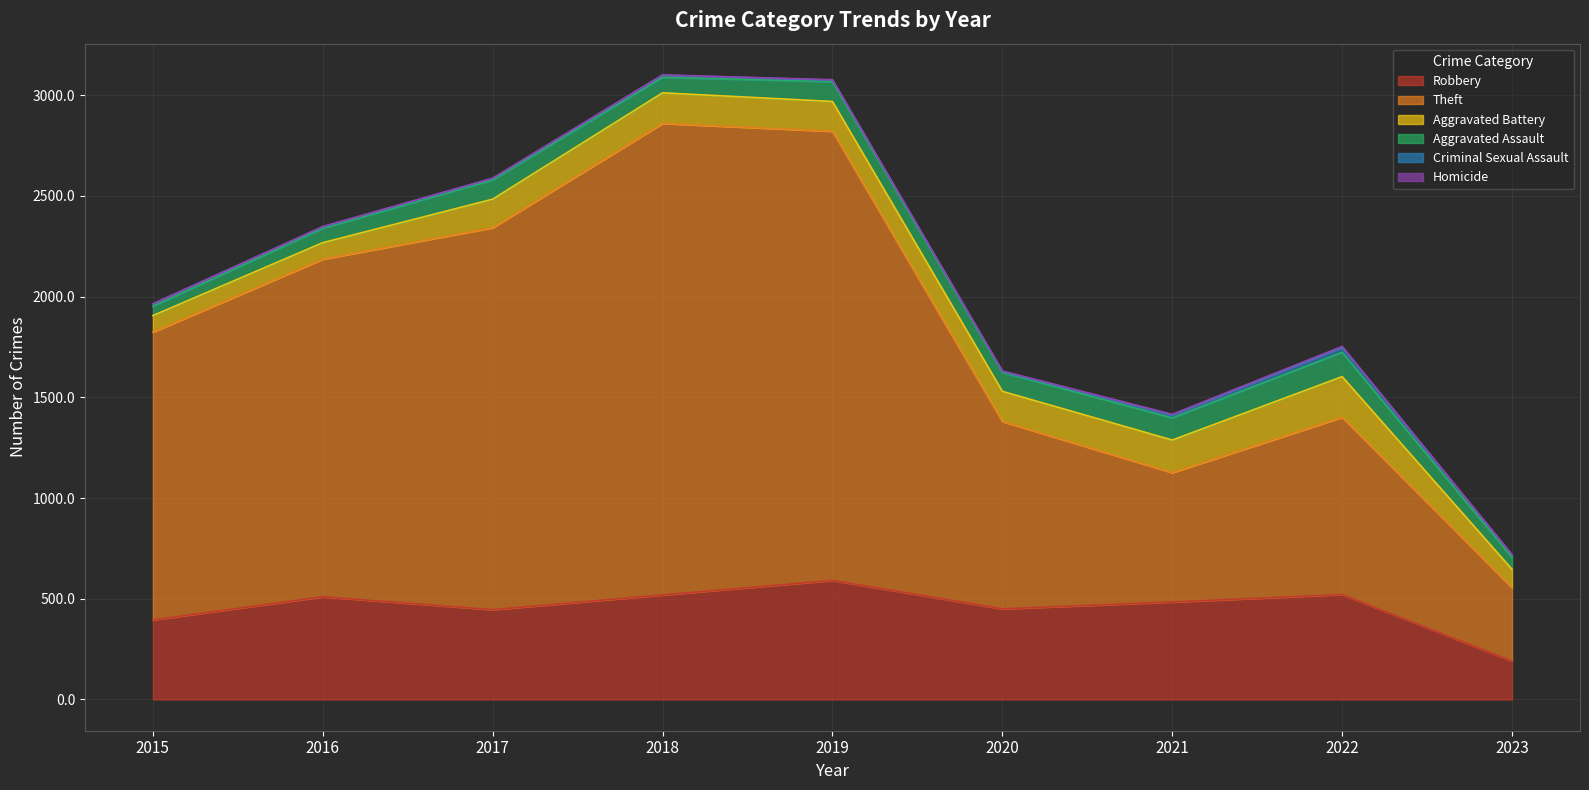

Does the chart display data point markers on the line(s)?

No